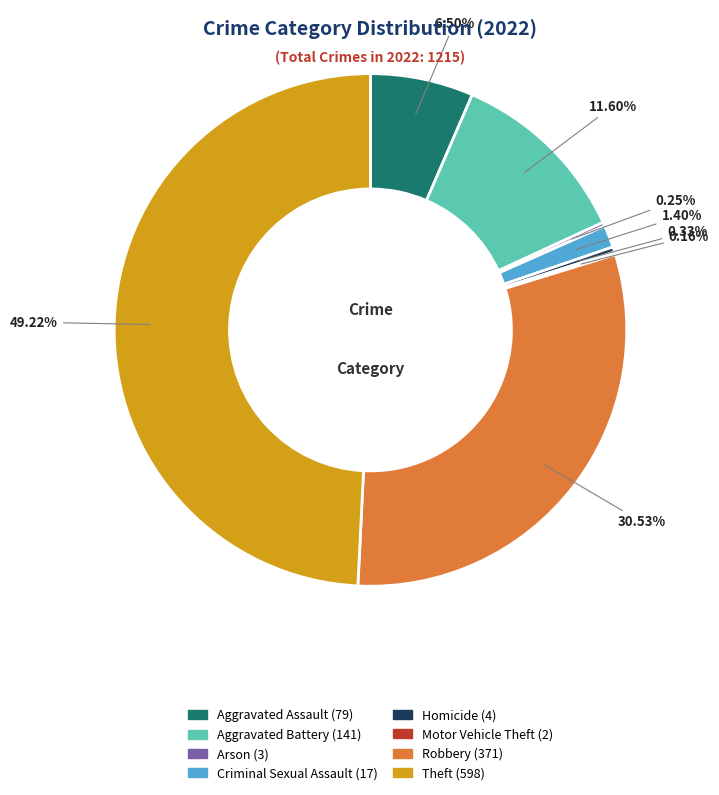

Which has a higher value, Theft or Aggravated Battery?

Theft